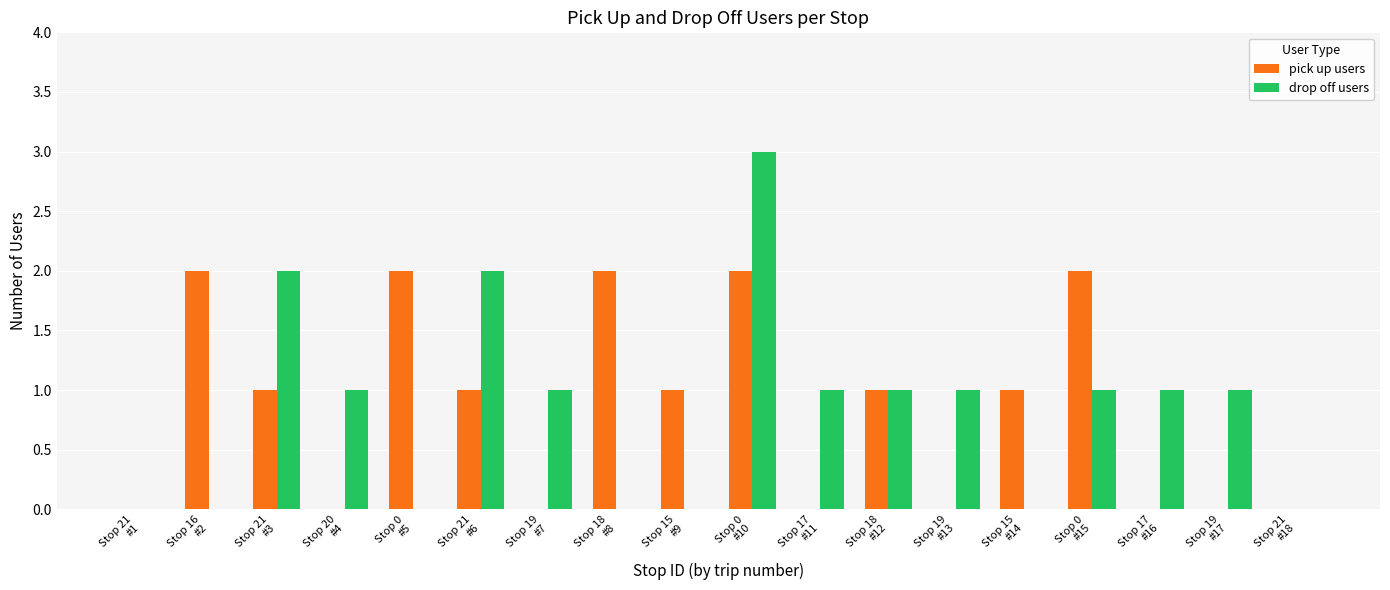

What is the greatest value displayed?

3